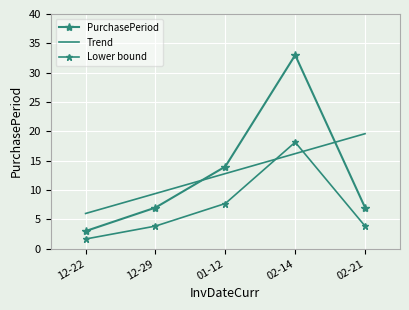

What position from the left is 12-29?

2